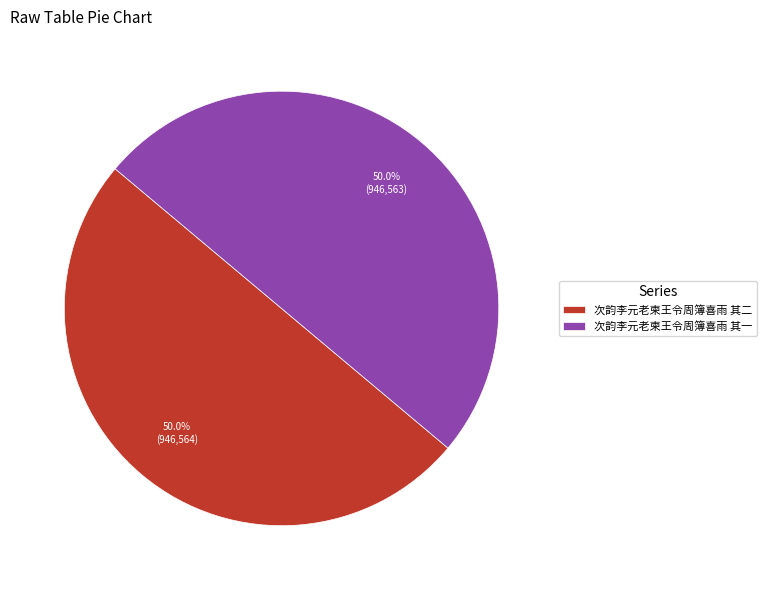

How many slices are in this pie chart?

2